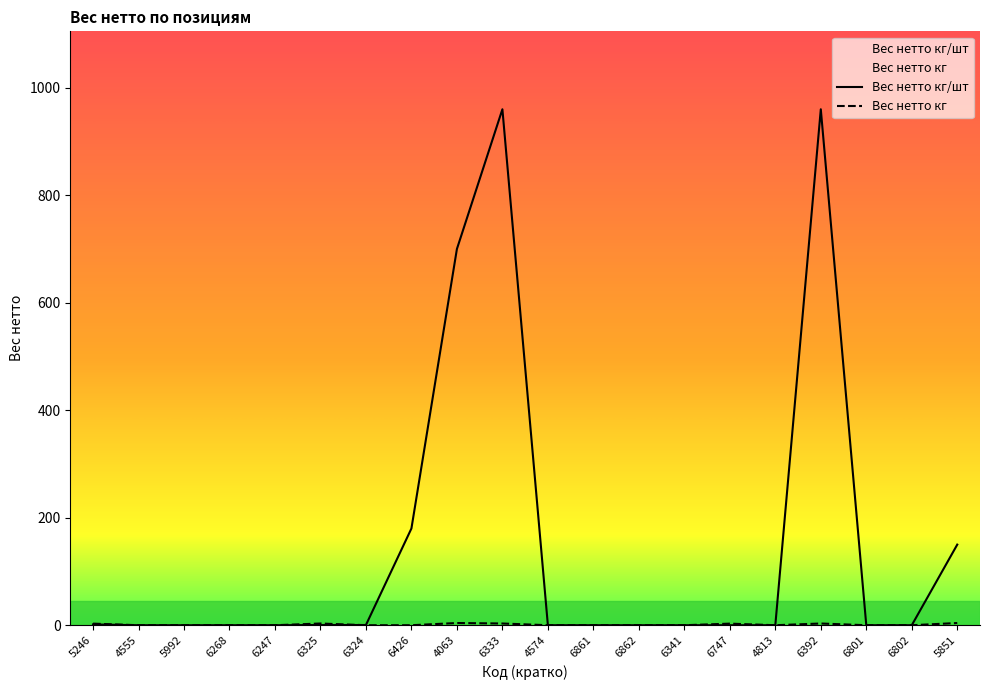

List the labels in order of Вес нетто кг value, smallest first.

4555, 5992, 6268, 6247, 6324, 6426, 4574, 6861, 6862, 6341, 4813, 6801, 6802, 5246, 6747, 6325, 6333, 6392, 4063, 5851